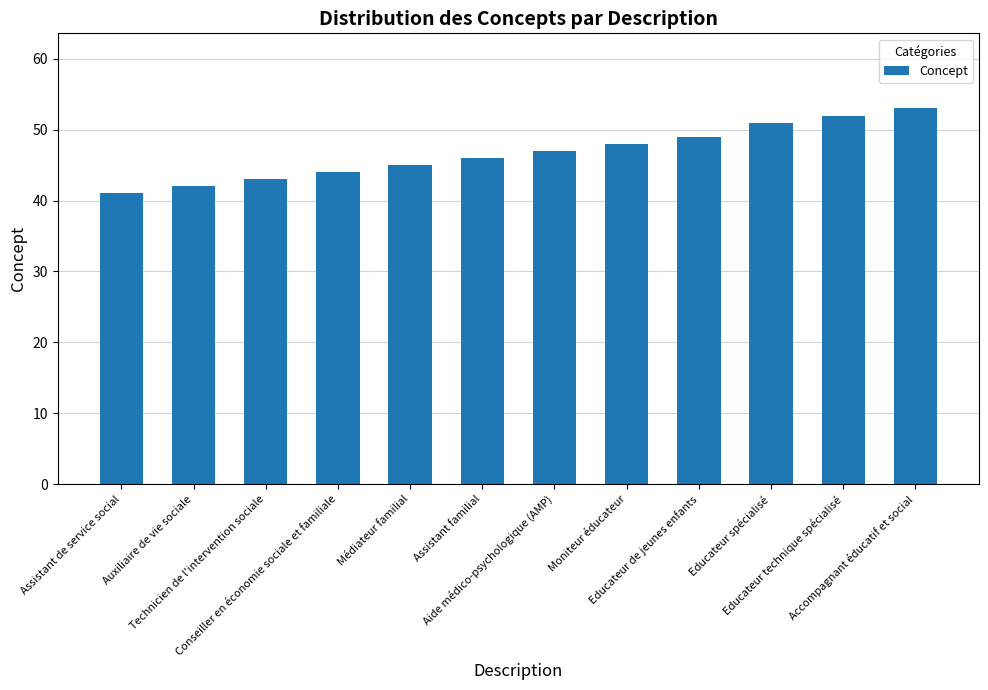

Are the bars horizontal?

No